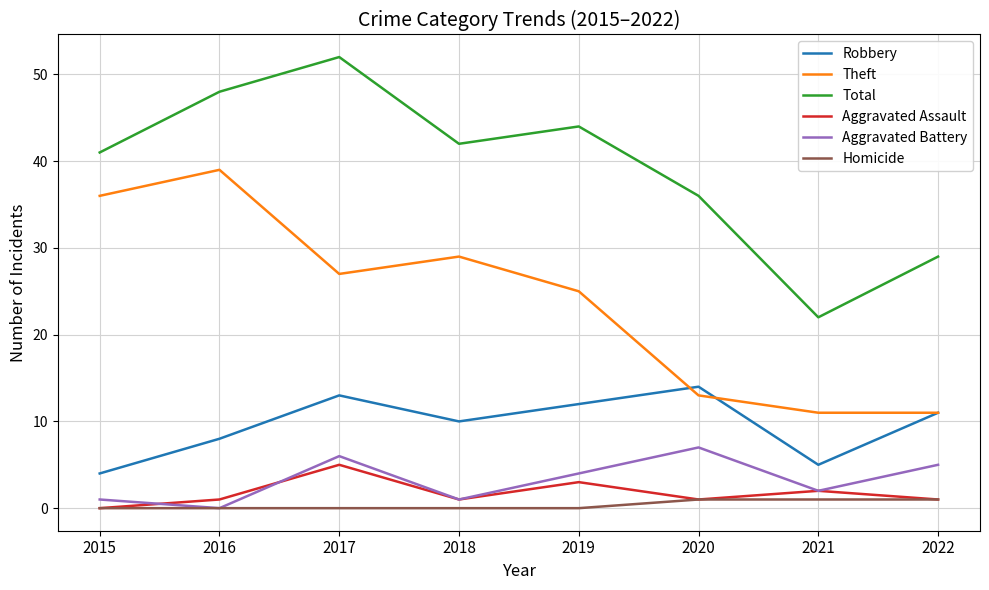

At which label does Total reach its peak?

2017